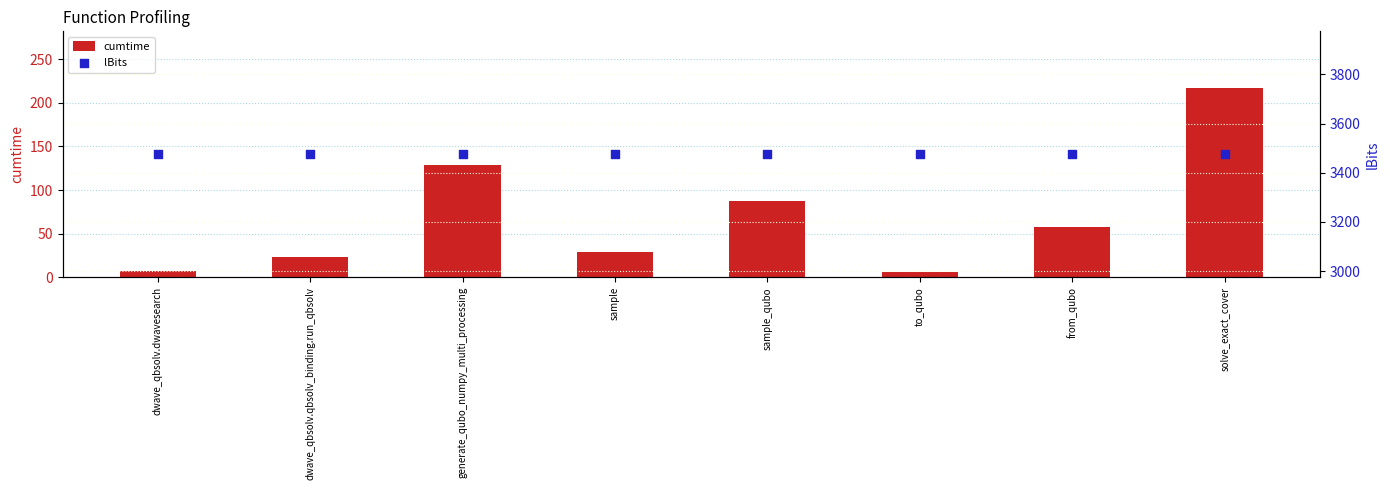

Which series has the largest total across all categories?

lBits